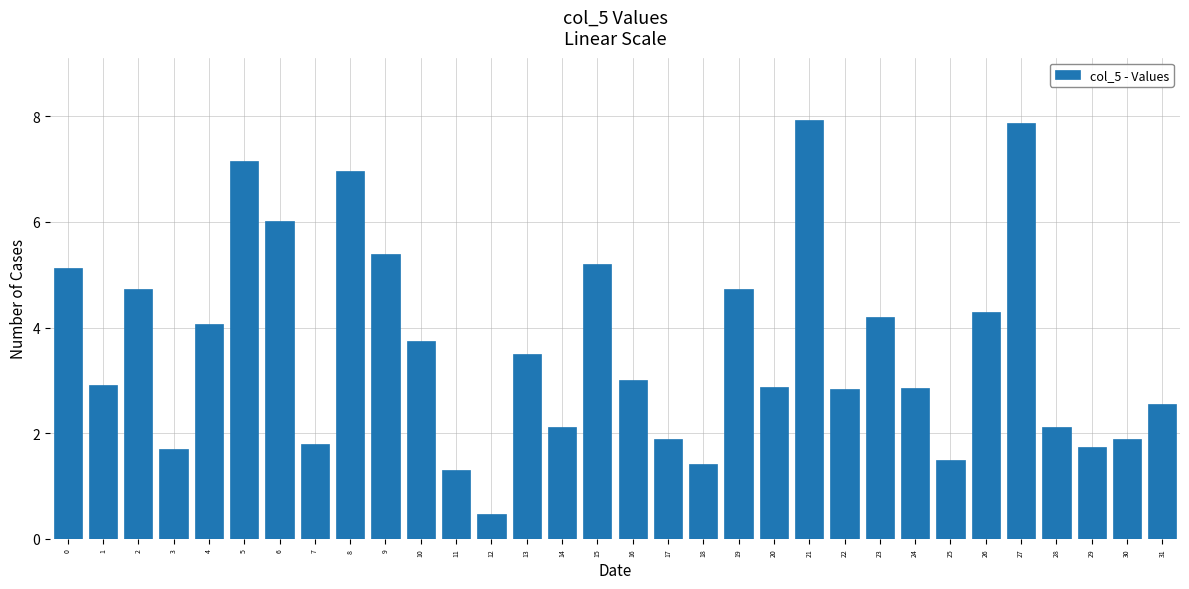

What is the value of the 17th bar from the left?

3.0